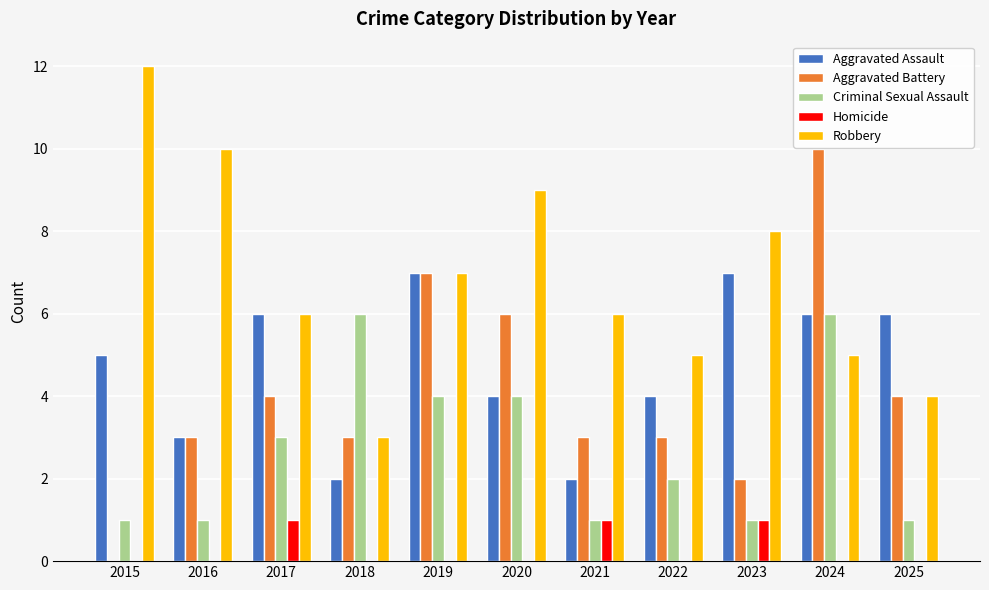

Reading left to right, transcribe all the data shown in this chart.

Aggravated Assault: 5	3	6	2	7	4	2	4	7	6	6
Aggravated Battery: 0	3	4	3	7	6	3	3	2	10	4
Criminal Sexual Assault: 1	1	3	6	4	4	1	2	1	6	1
Homicide: 0	0	1	0	0	0	1	0	1	0	0
Robbery: 12	10	6	3	7	9	6	5	8	5	4